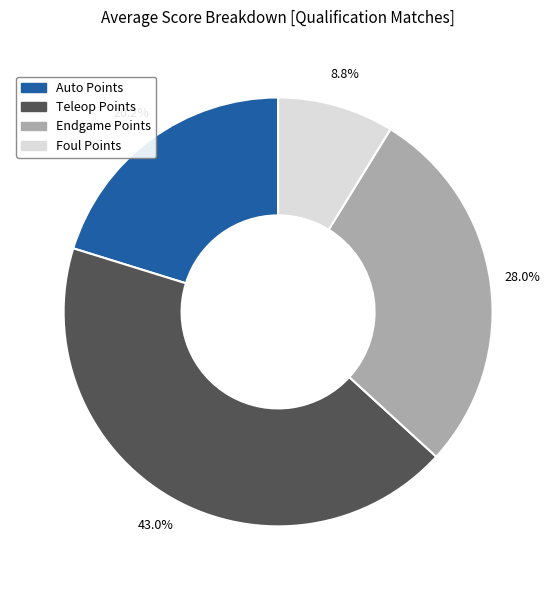

Does any single category account for the majority?

No